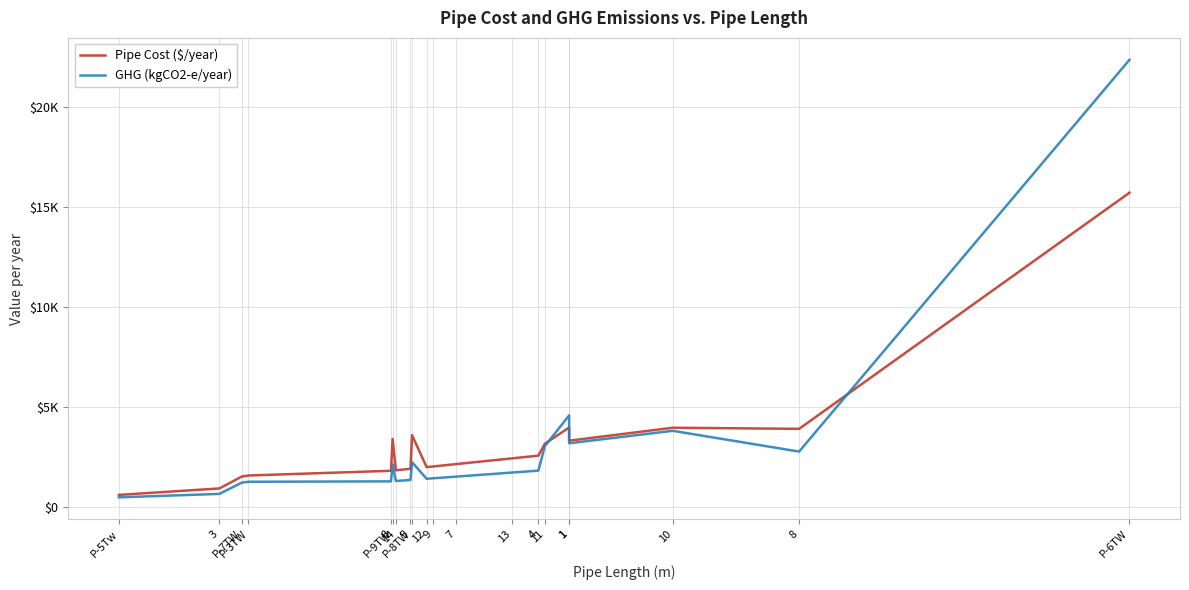

Reading right to left, transcribe all the data shown in this chart.

Pipe Cost ($/year): P-6TW=15700.5	8=3914.0	10=3969.3	1=3322.9	1=3980.9	11=3171.4	4=2576.1	13=2443.1	7=2152.3	9=2036.0	12=2002.7	P-8TW=3596.0	5=1919.6	14=1844.8	P-9TW=3410.0	6=1819.9	P-3TW=1585.1	P-7TW=1536.7	3=939.0	P-5Tw=617.1
GHG (kgCO2-e/year): P-6TW=22335.8	8=2778.9	10=3816.0	1=3194.6	1=4586.3	11=3048.9	4=1829.0	13=1734.6	7=1528.1	9=1445.5	12=1421.9	P-8TW=2252.7	5=1362.9	14=1309.8	P-9TW=2136.2	6=1292.1	P-3TW=1272.0	P-7TW=1233.2	3=666.7	P-5Tw=495.2